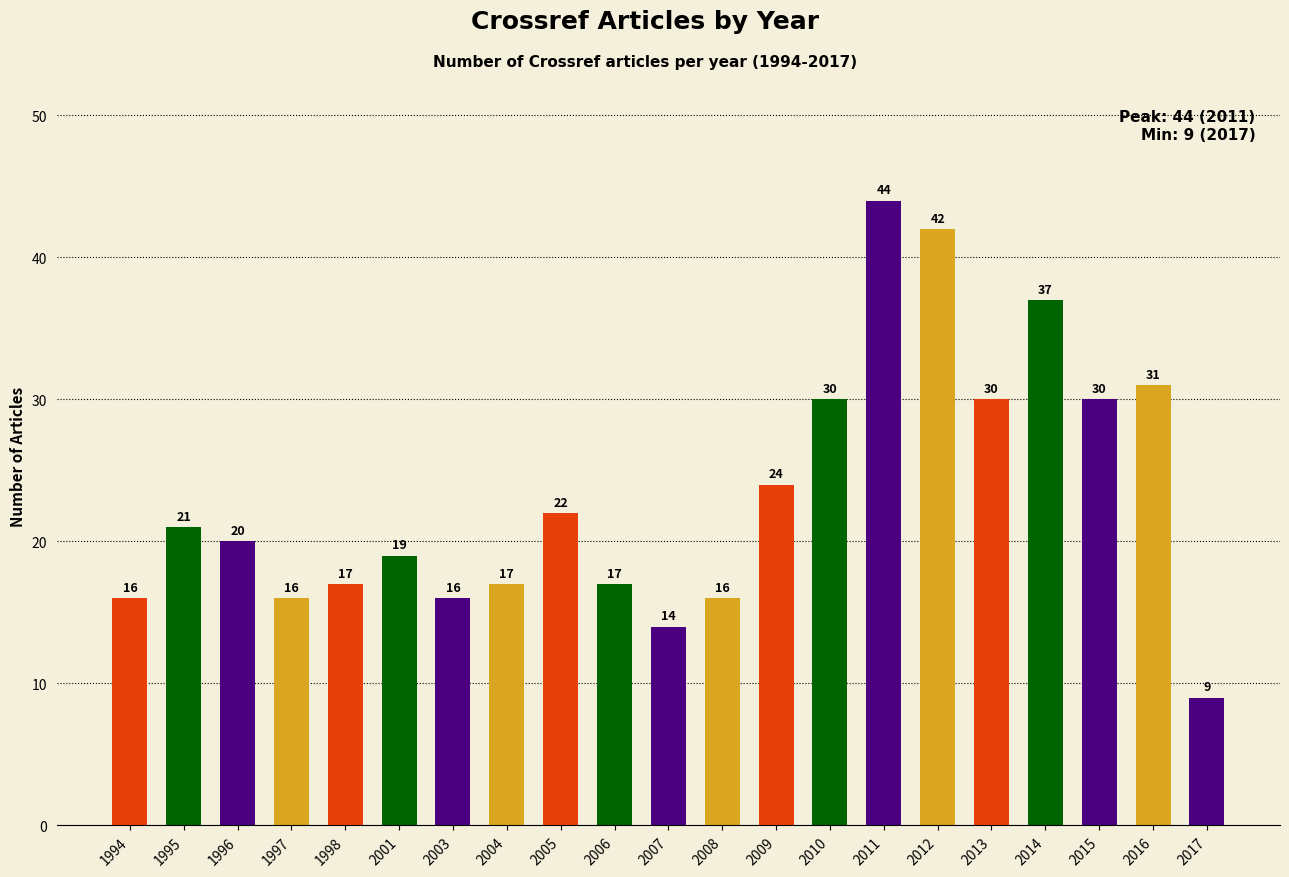

What is the smallest value displayed?

9